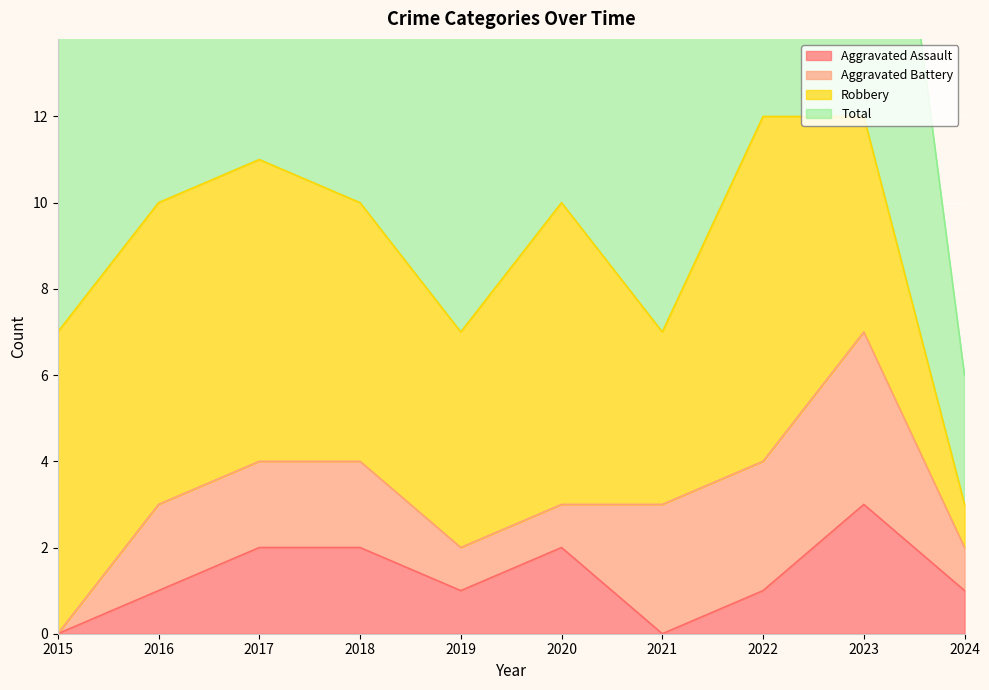

True or false: Total and Aggravated Assault cross at least once.

False